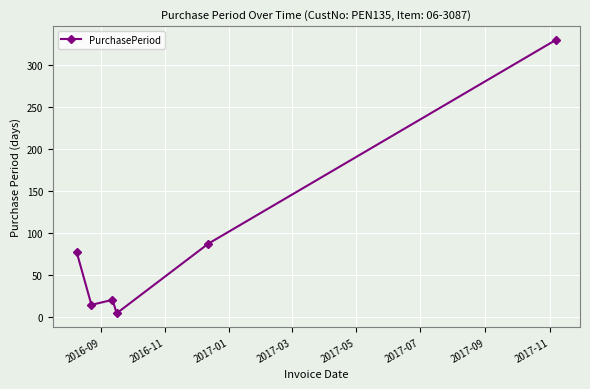

True or false: the data has more than 1 interior local peaks.

False